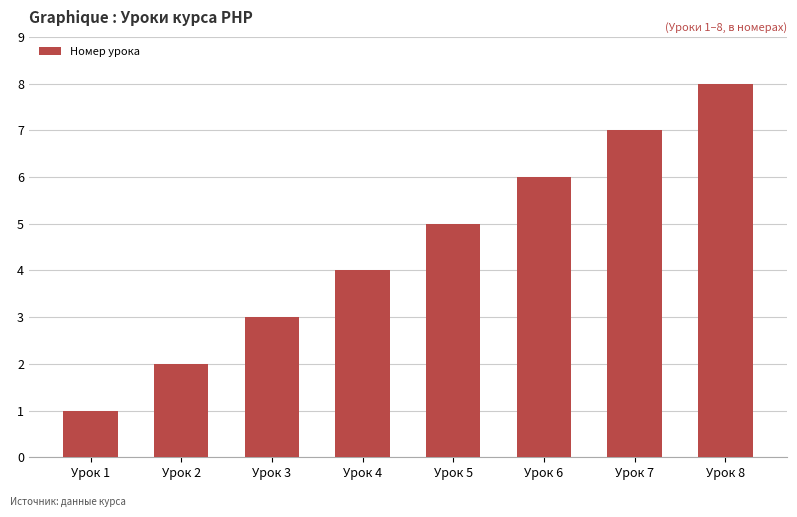

At which label is the value closest to 4?

Урок 4